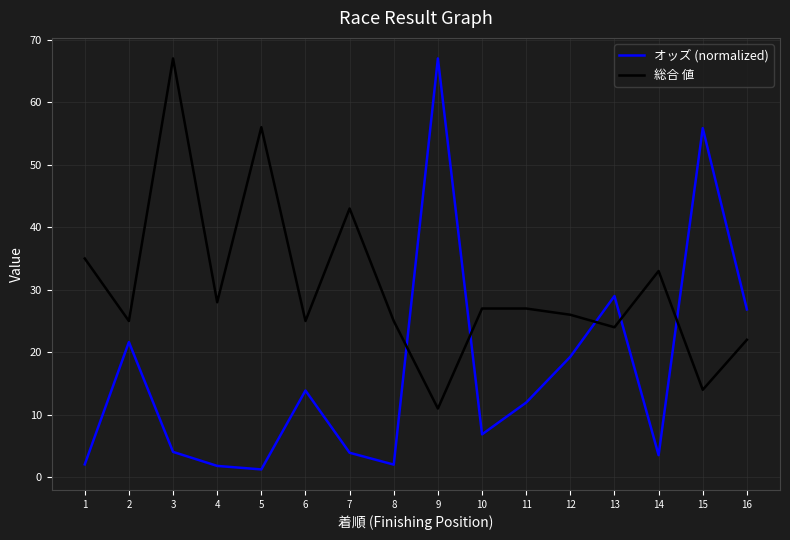

Which series ends up on top after the final intersection of オッズ (normalized) and 総合 値?

オッズ (normalized)